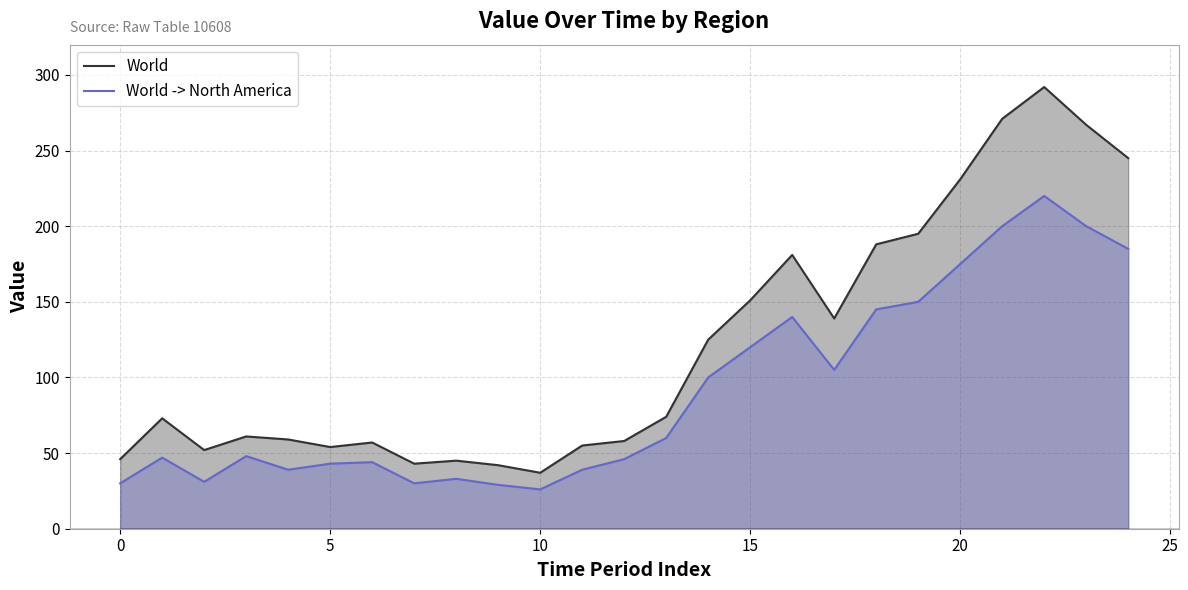

What is the difference between the maximum and minimum values in the World -> North America series?

194